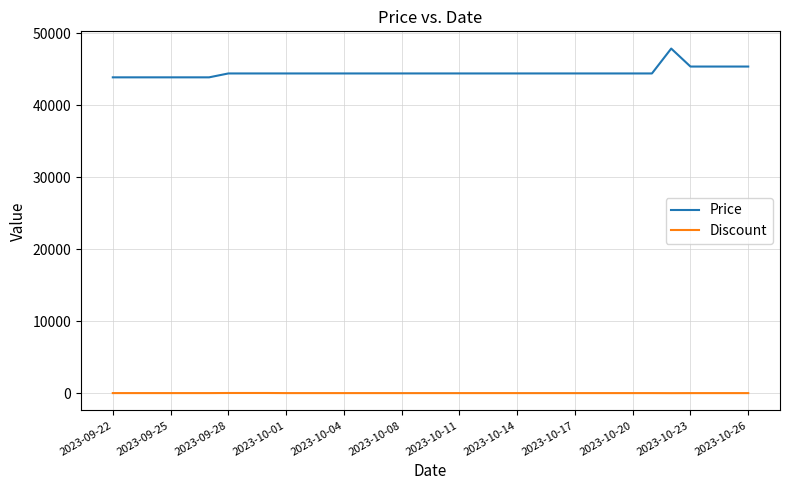

Which series has the largest total across all categories?

Price